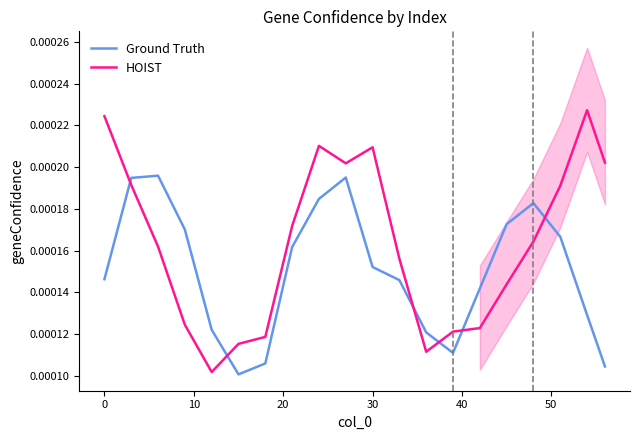

How many lines are shown in the chart?

2